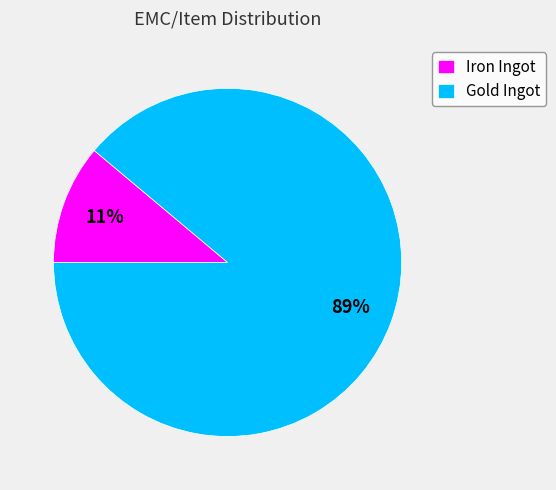

Between Gold Ingot and Iron Ingot, which is larger?

Gold Ingot